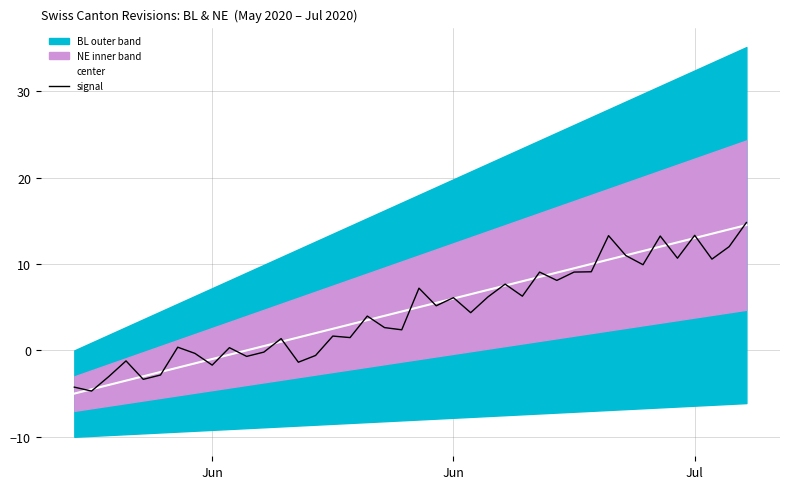

What is the difference between the maximum and second lowest values in the center series?

19.0